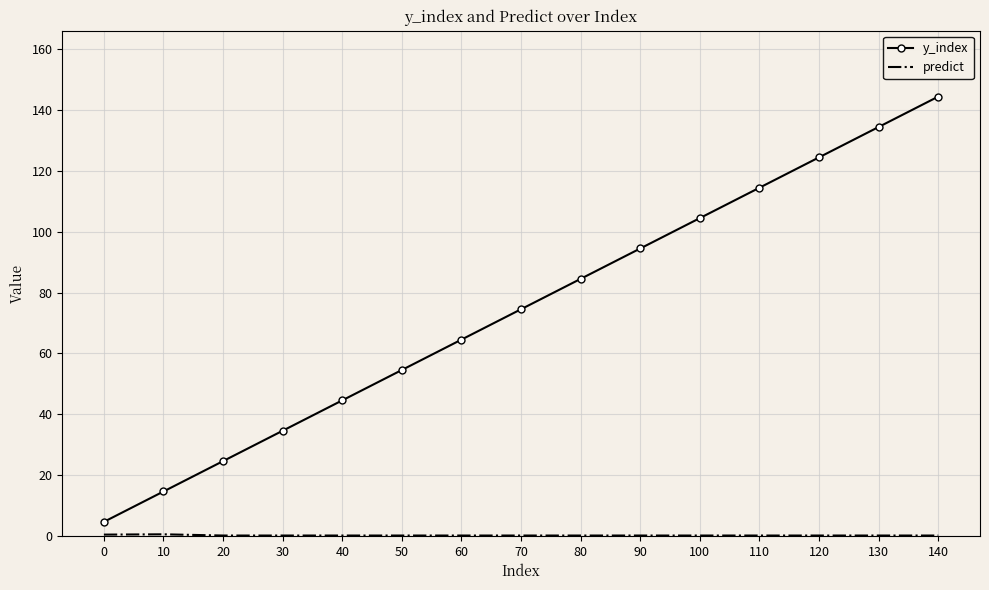

Which series has the widest spread of values?

y_index